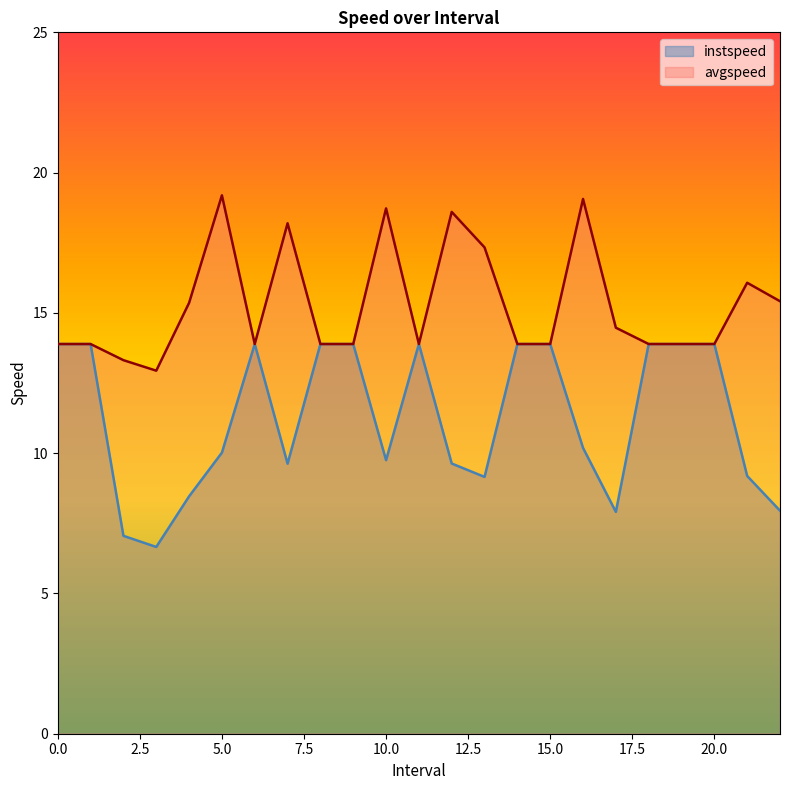

The value of instspeed at 11 is 13.9. True or false?

True